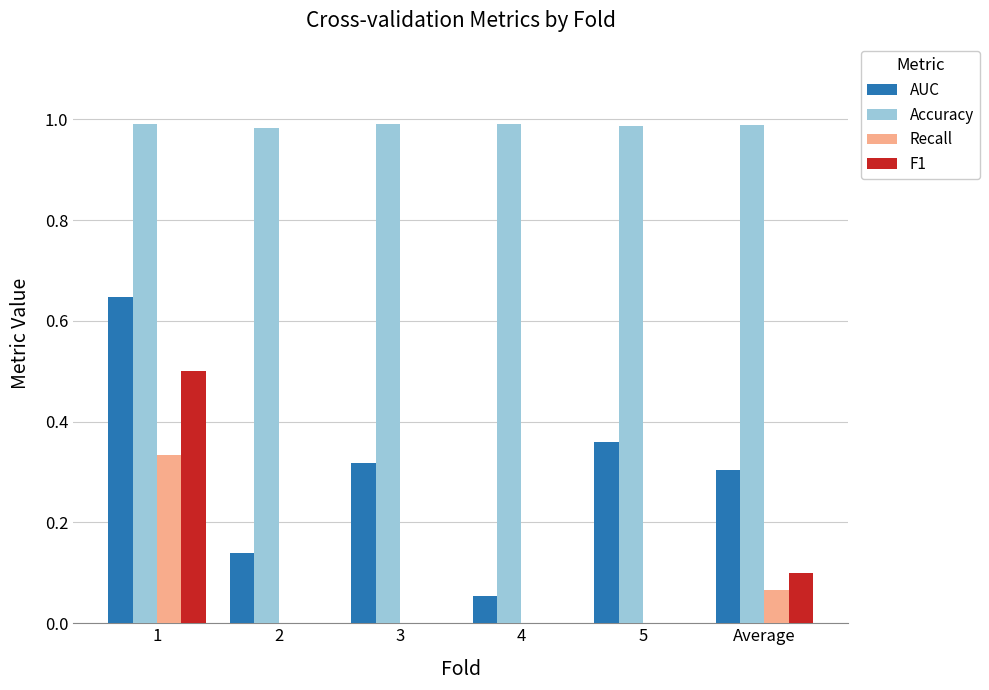

What is the sum of the F1 values at 1 and 4?

0.5